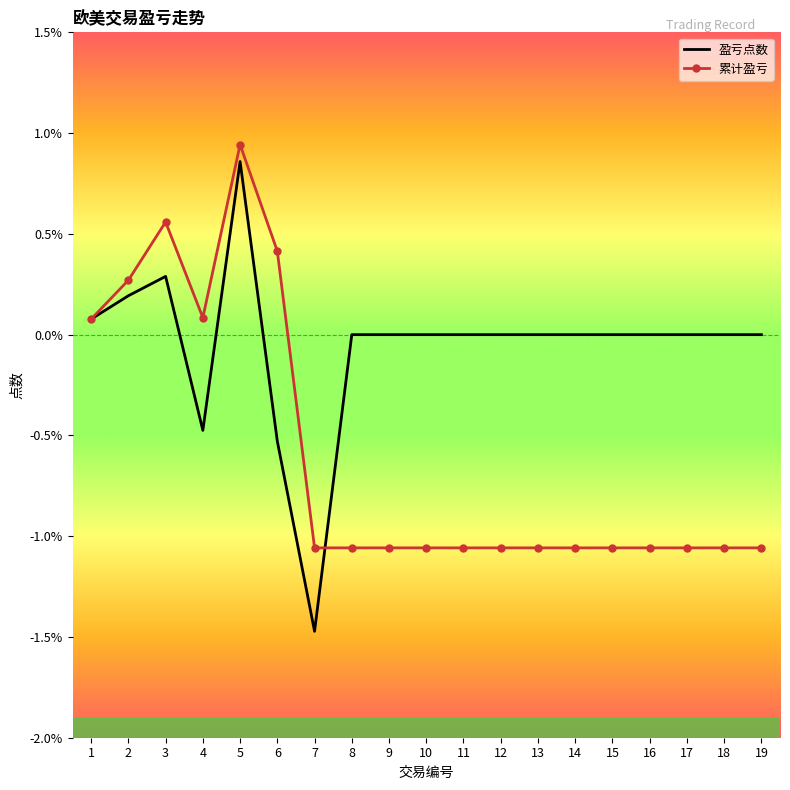

How many intersections are there between 盈亏点数 and 累计盈亏?

1